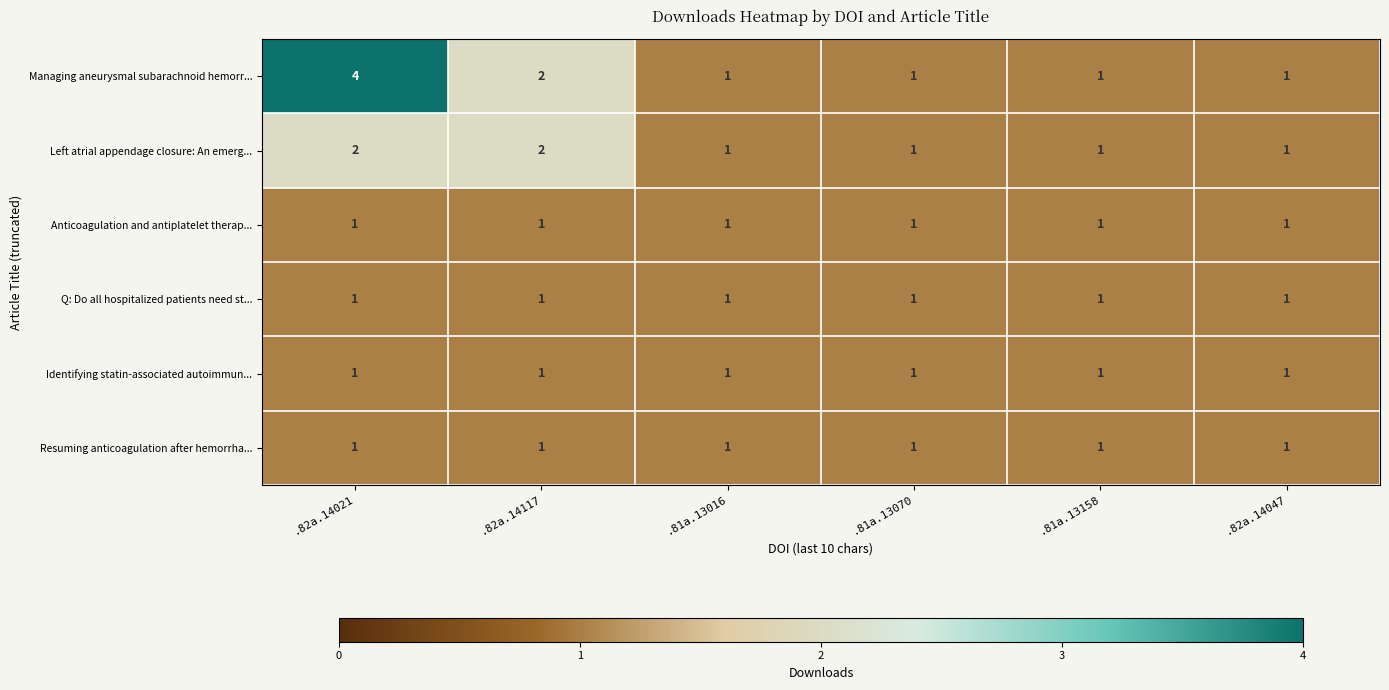

What is the greatest value displayed?

4